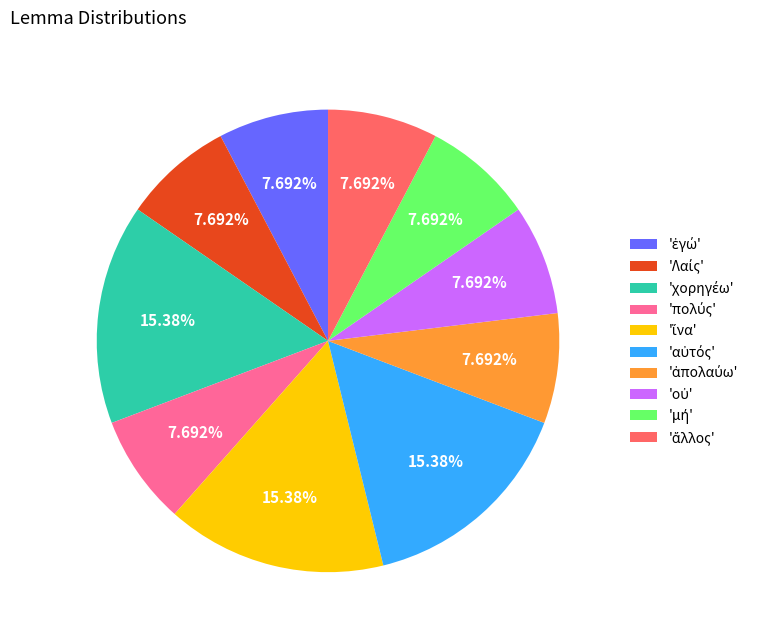

Does any single category account for the majority?

No